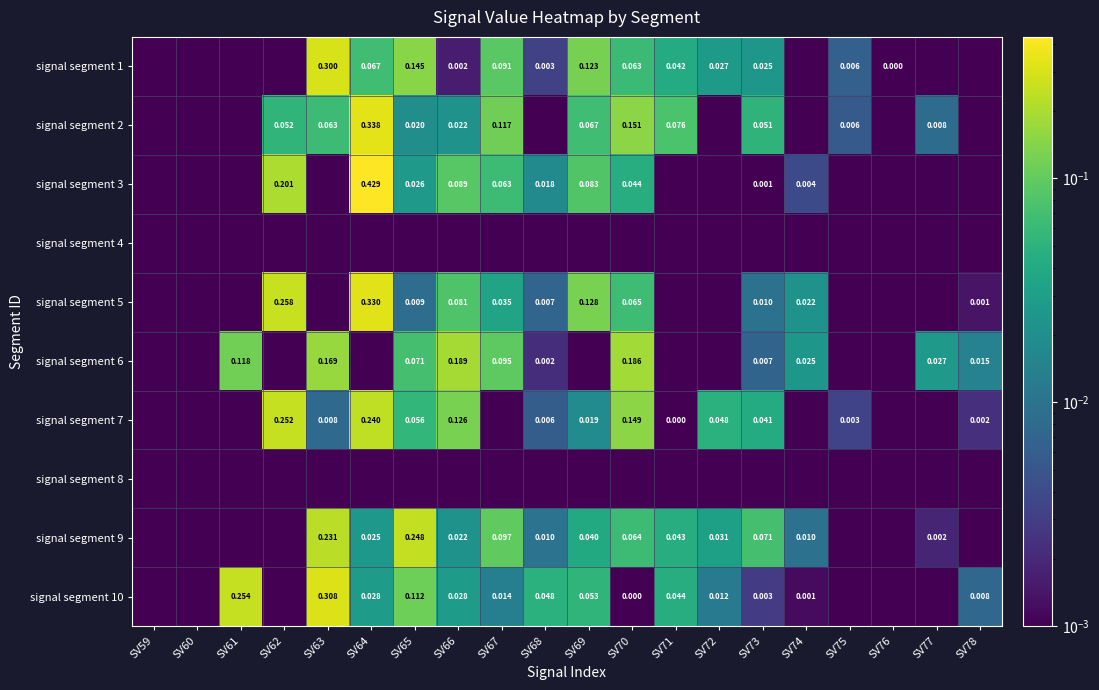

What is the difference between the highest and lowest values at SV71?

0.1